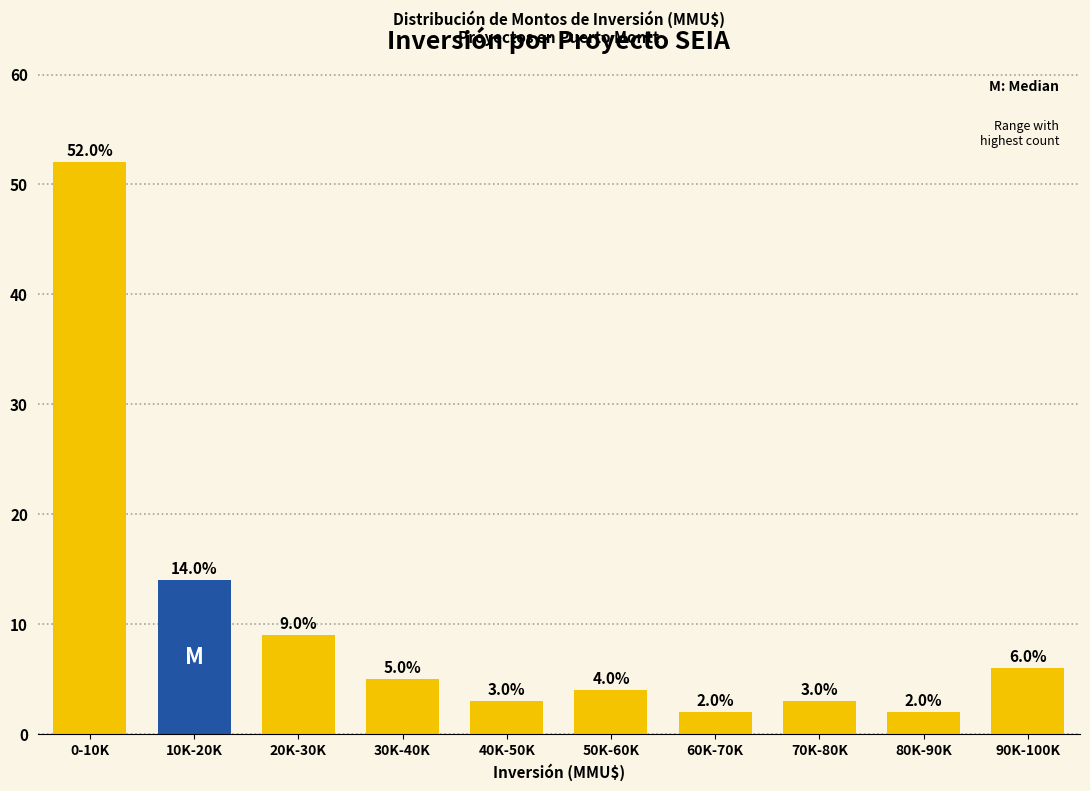

Reading left to right, extract all data points from this chart.

52	14	9	5	3	4	2	3	2	6